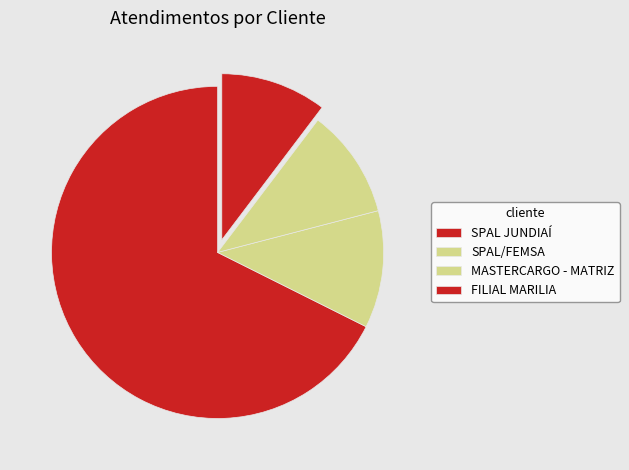

How many segments does this pie chart have?

4